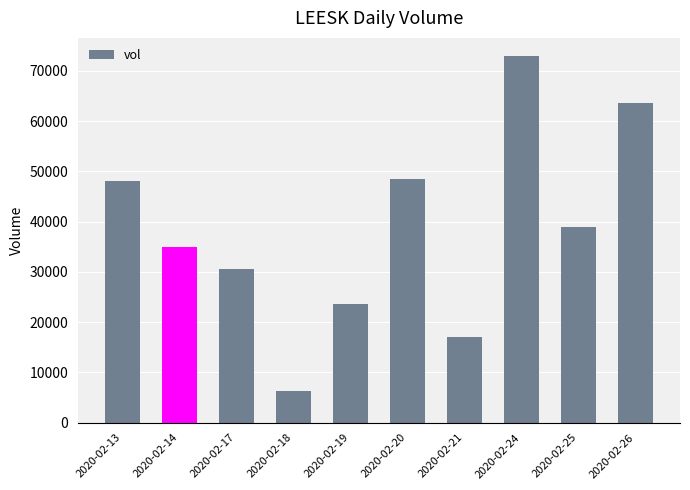

Reading left to right, list all the values displayed in this chart.

48000	35000	30500	6200	23700	48500	17100	72900	39000	63600